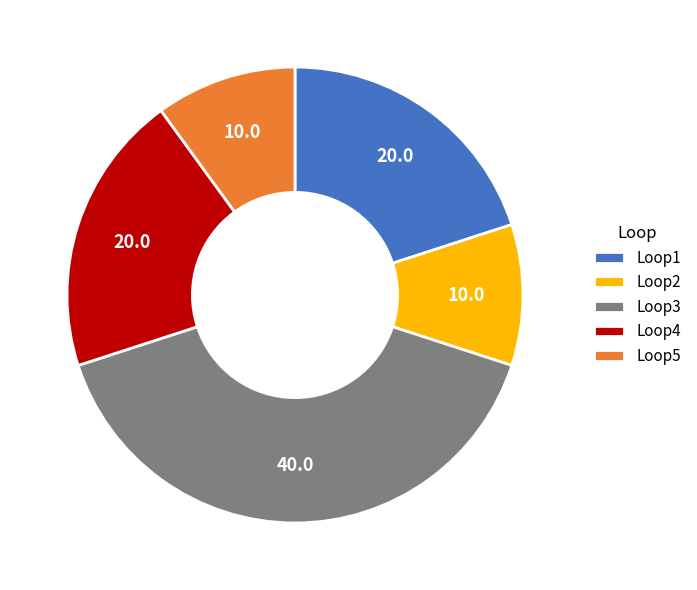

How many slices are in this pie chart?

5